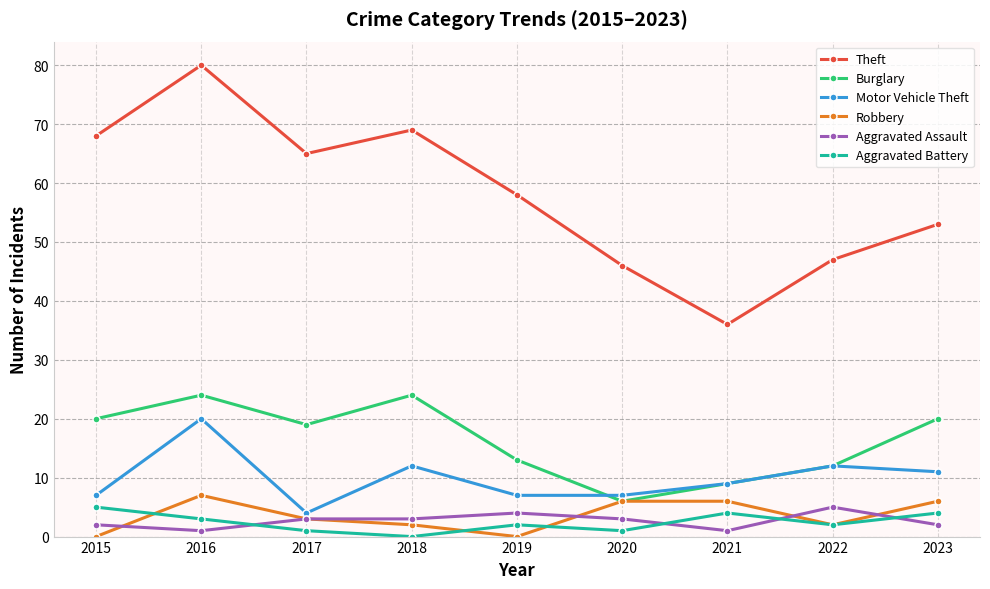

What is the difference between the Burglary values at 2023 and 2018?

4